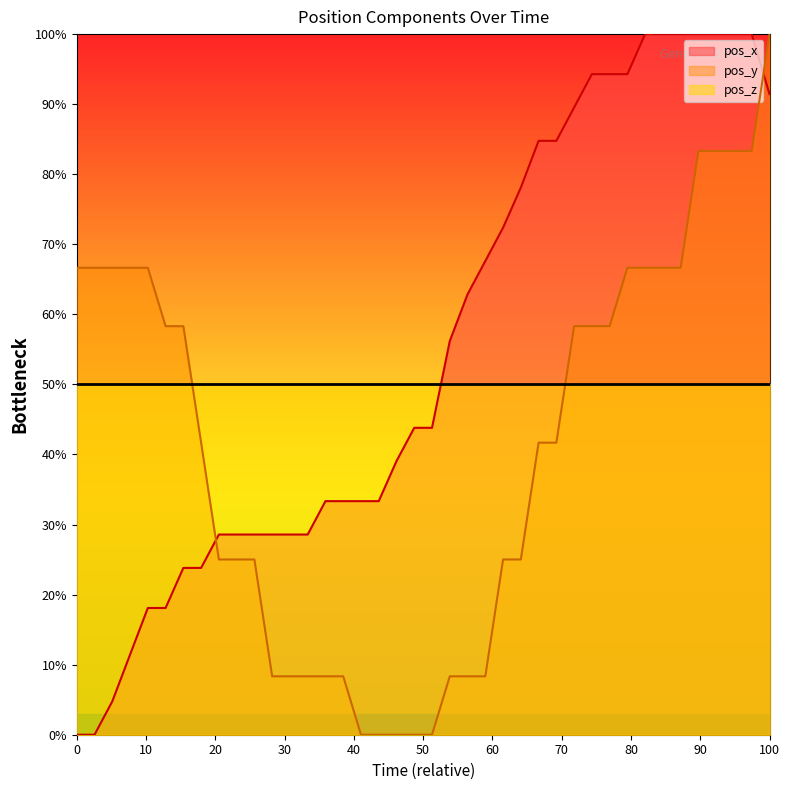

List the series in order of their overall mean, lowest first.

pos_y, pos_z, pos_x